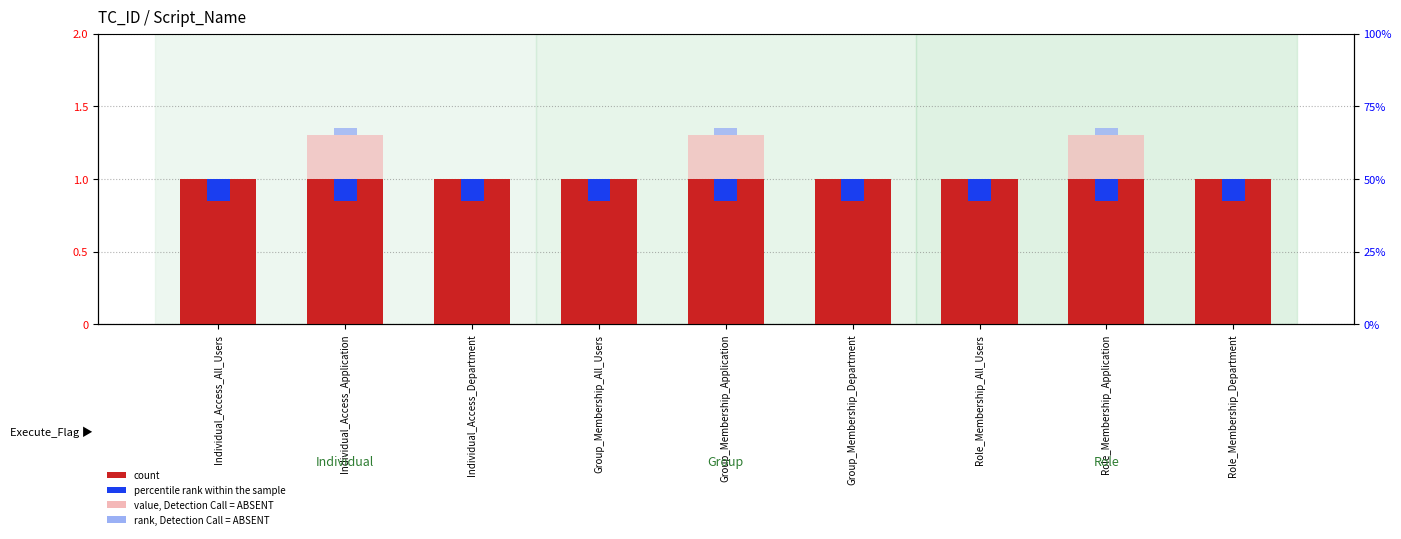

How many bars are there in each group?

4